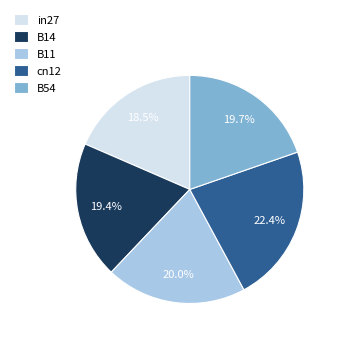

Does cn12 account for over 50% of the chart?

No